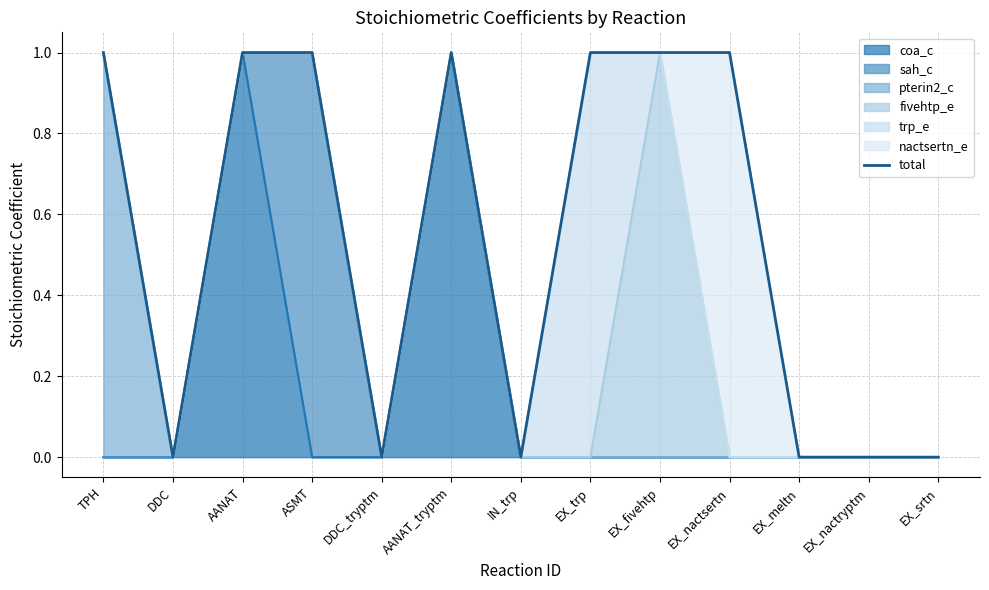

Rank the categories by value from highest to lowest.

TPH, AANAT, ASMT, AANAT_tryptm, EX_trp, EX_fivehtp, EX_nactsertn, DDC, DDC_tryptm, IN_trp, EX_meltn, EX_nactryptm, EX_srtn